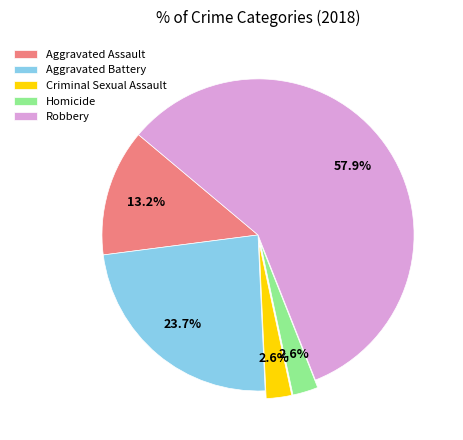

Which category has the biggest portion of the pie?

Robbery